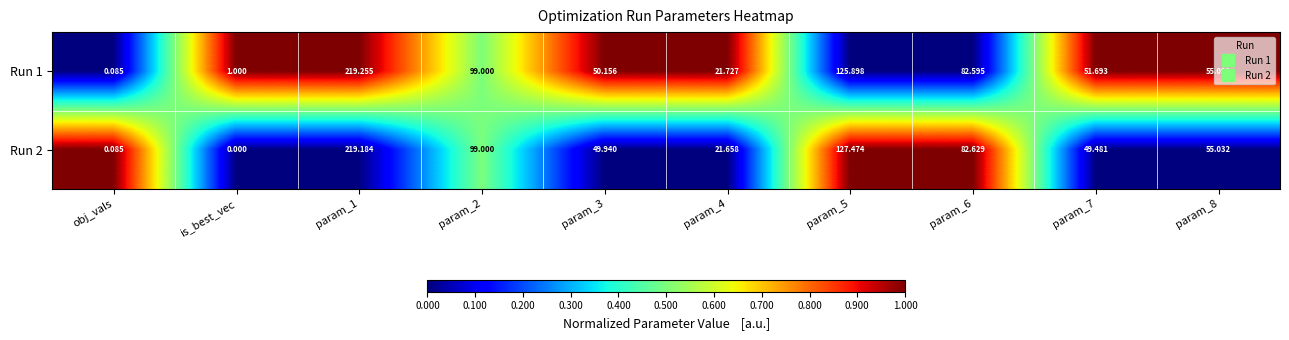

How many series are shown in this chart?

2